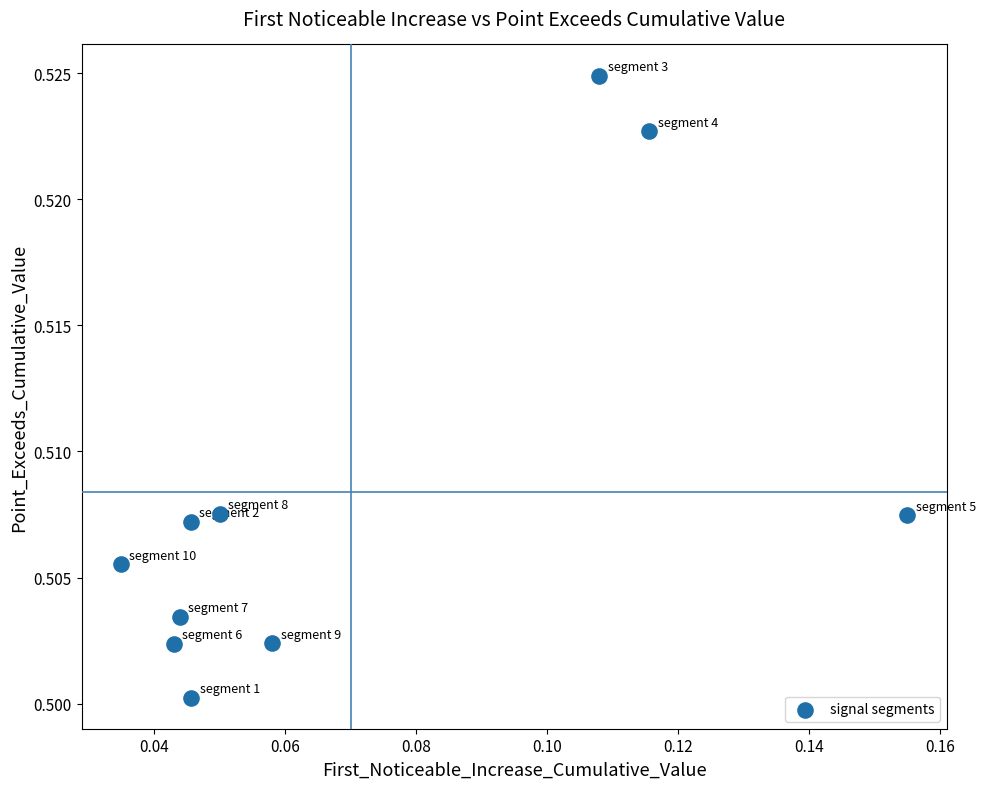

How many points are shown in the scatter plot?

10